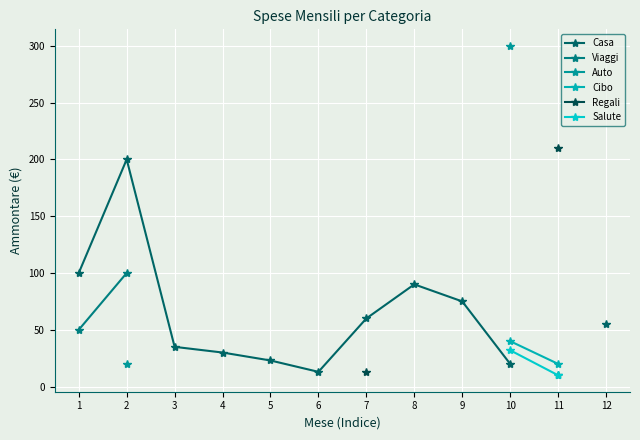

What is the smallest value displayed?

10.0